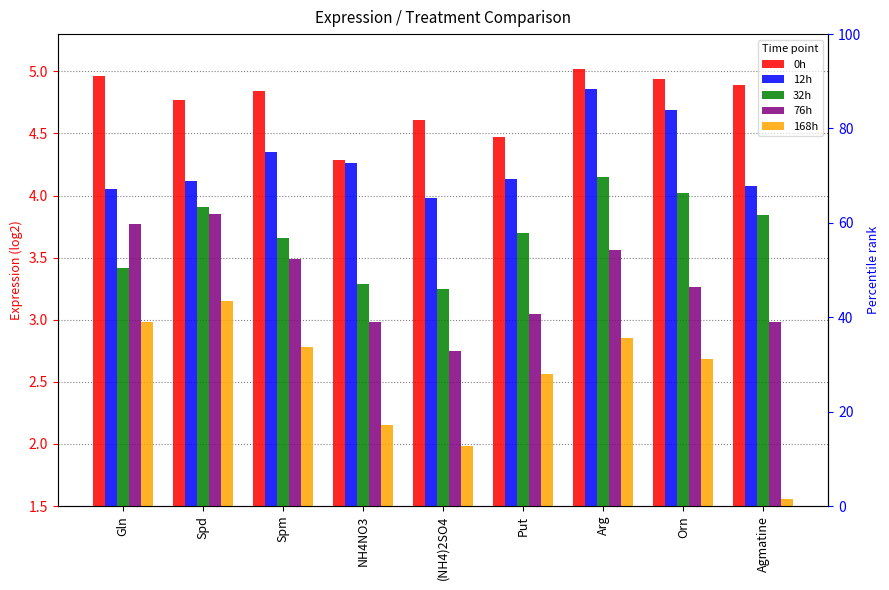

Is it true that 12h equals 4.3 at Spm?

True